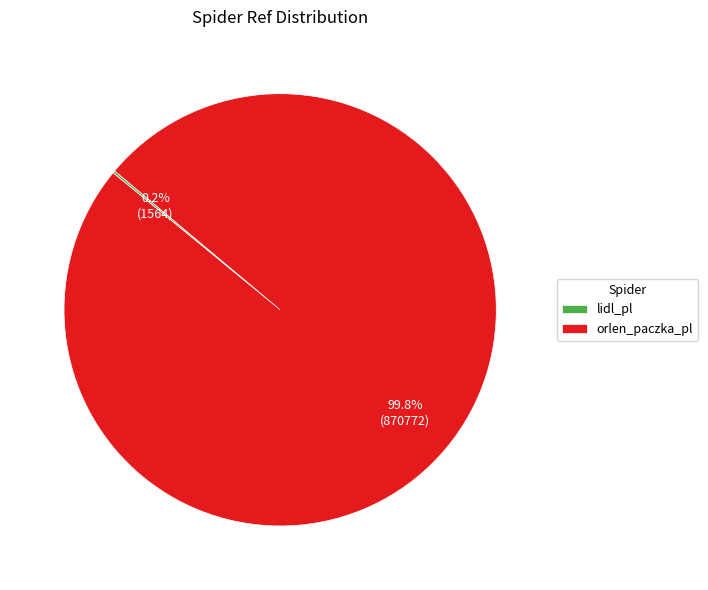

What percentage is NOT represented by orlen_paczka_pl?

0.2%